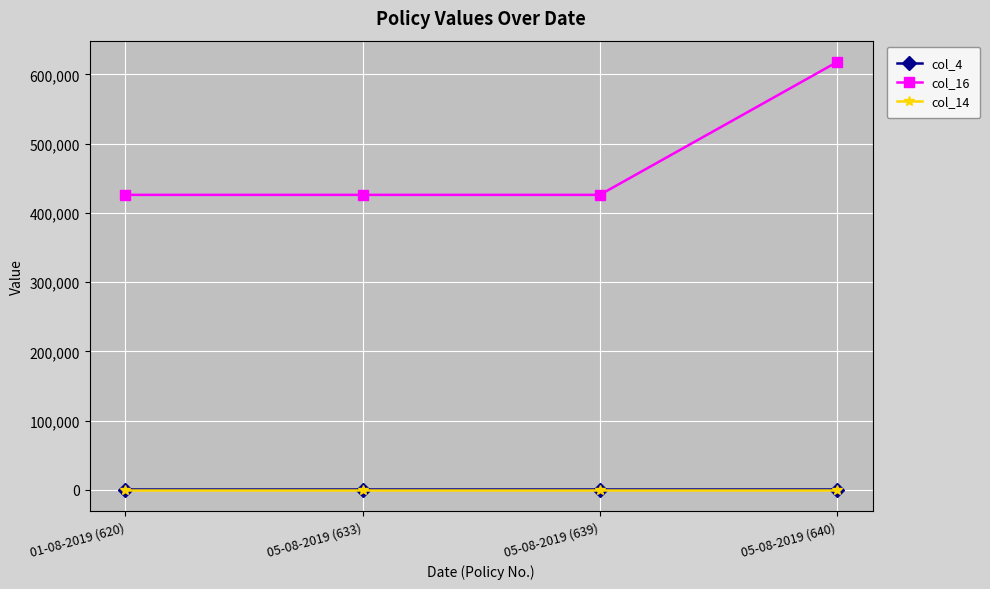

What is the greatest value displayed?

617700